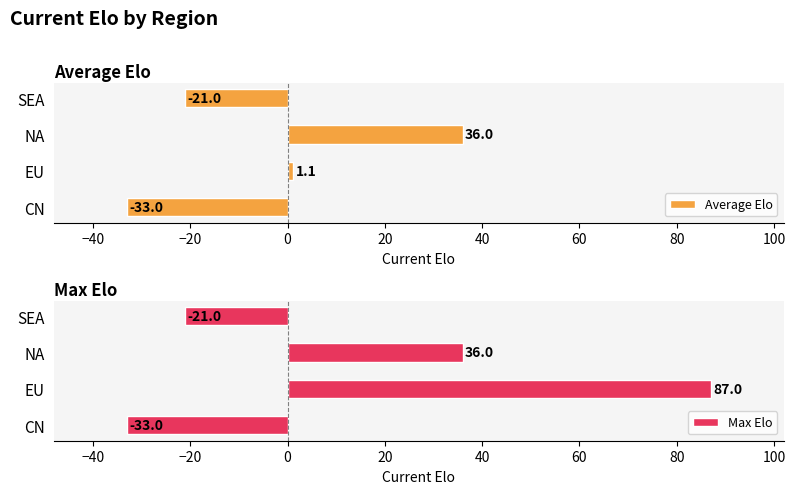

How many Max Elo values are between -21 and 87?

3